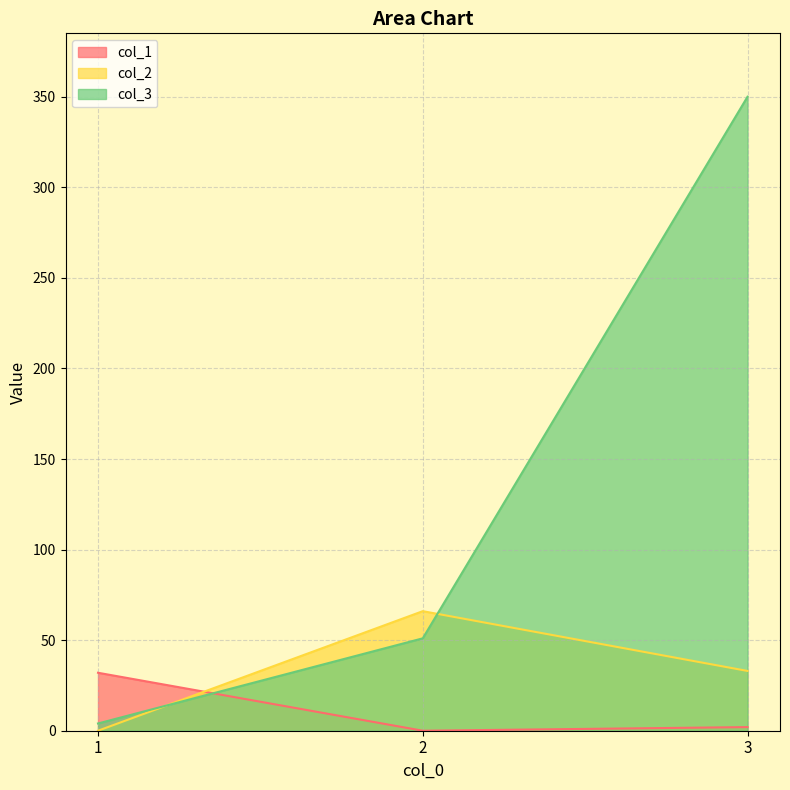

True or false: col_2 has a value of 0 at 1.

True